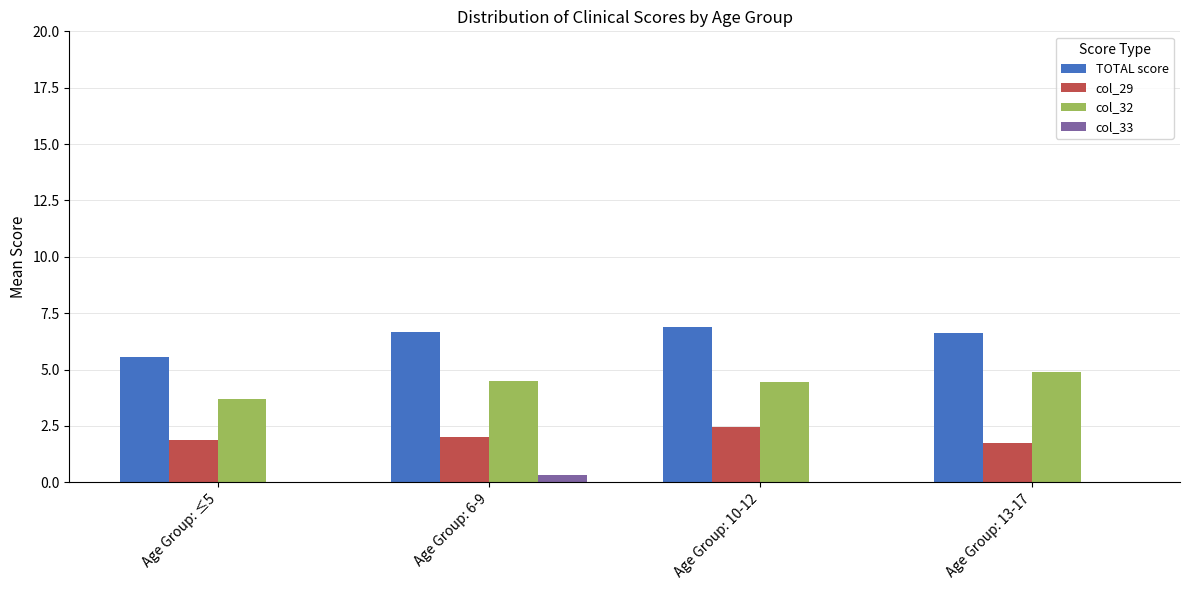

Which series has the largest total across all categories?

TOTAL score